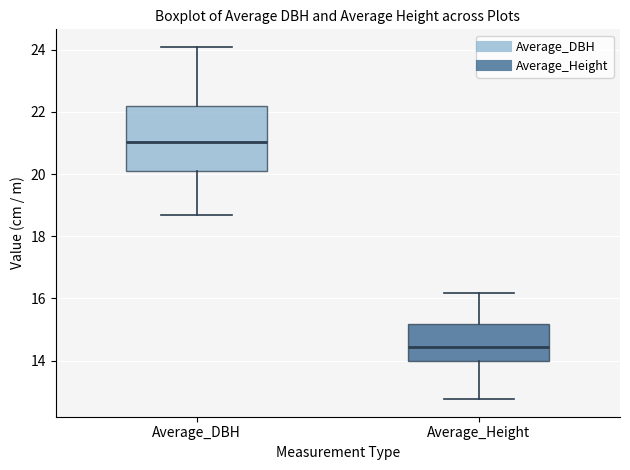

Which box's median line is the lowest?

Average_Height